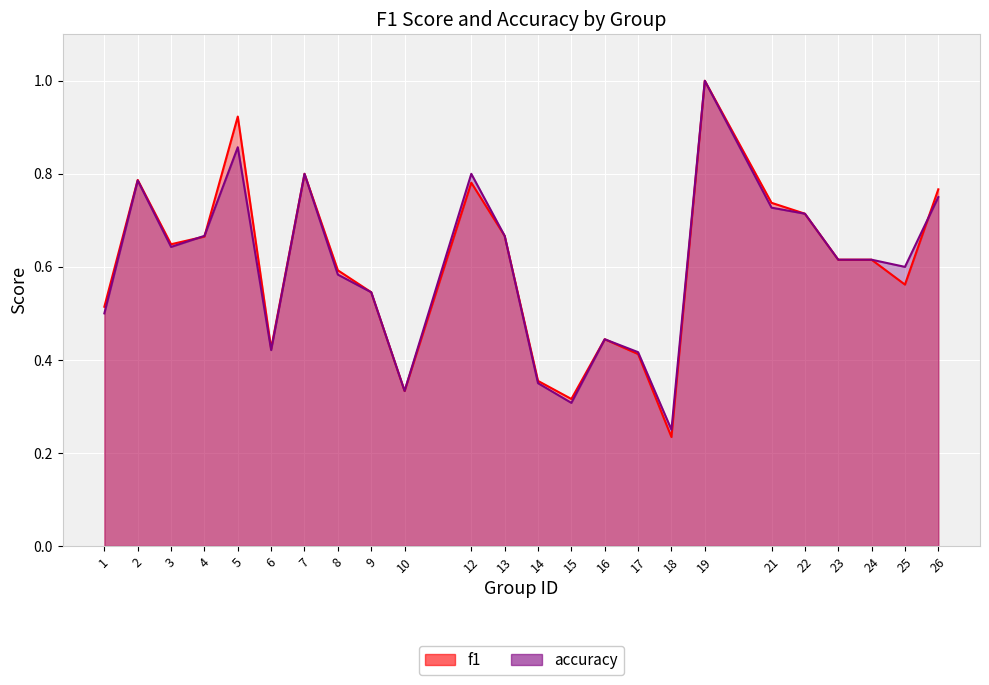

After their last crossing, which series has the higher values: f1 or accuracy?

f1